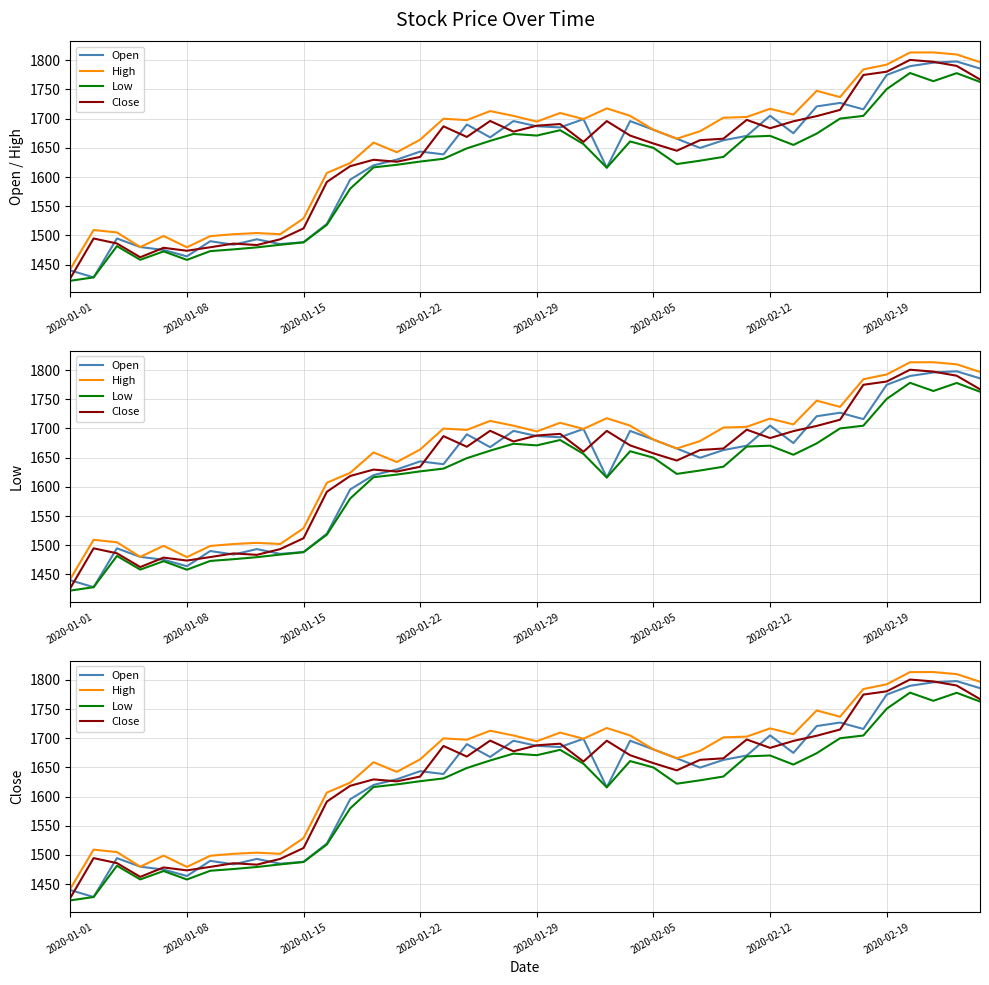

How many lines are shown in the chart?

4